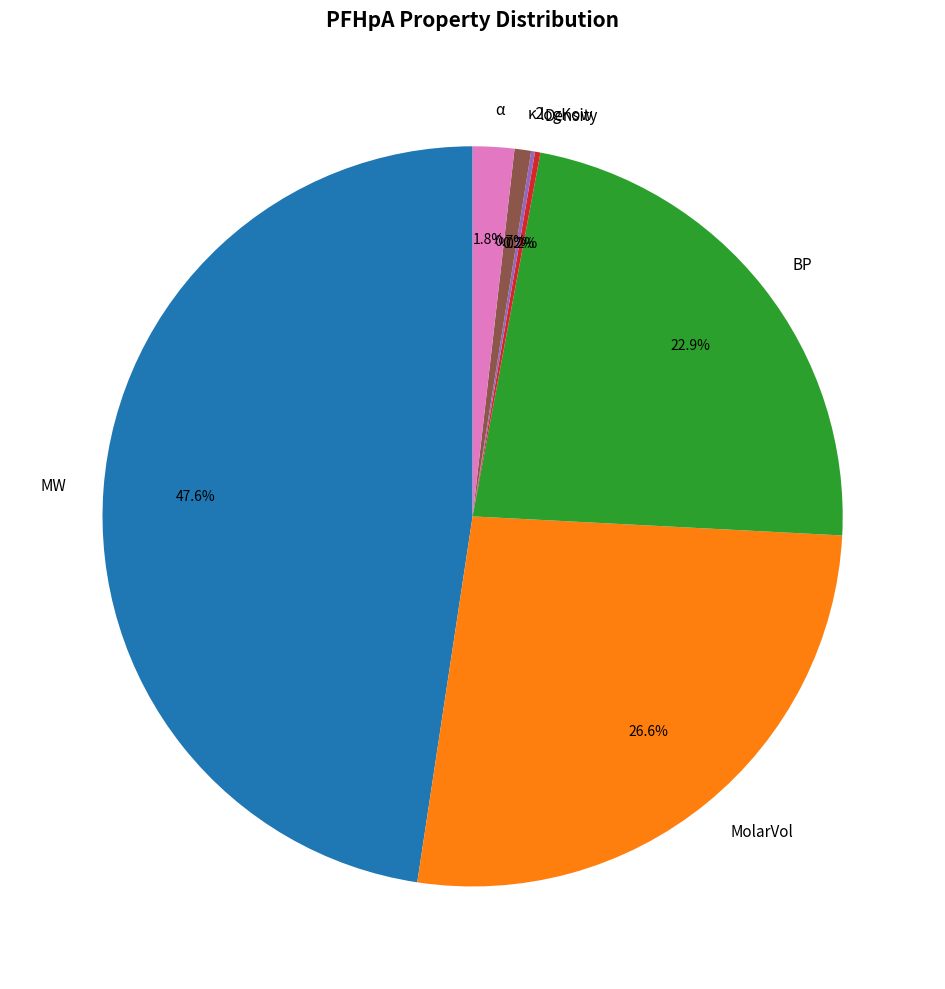

Combined, what portion of the pie is κ2 and MolarVol?

27.3%